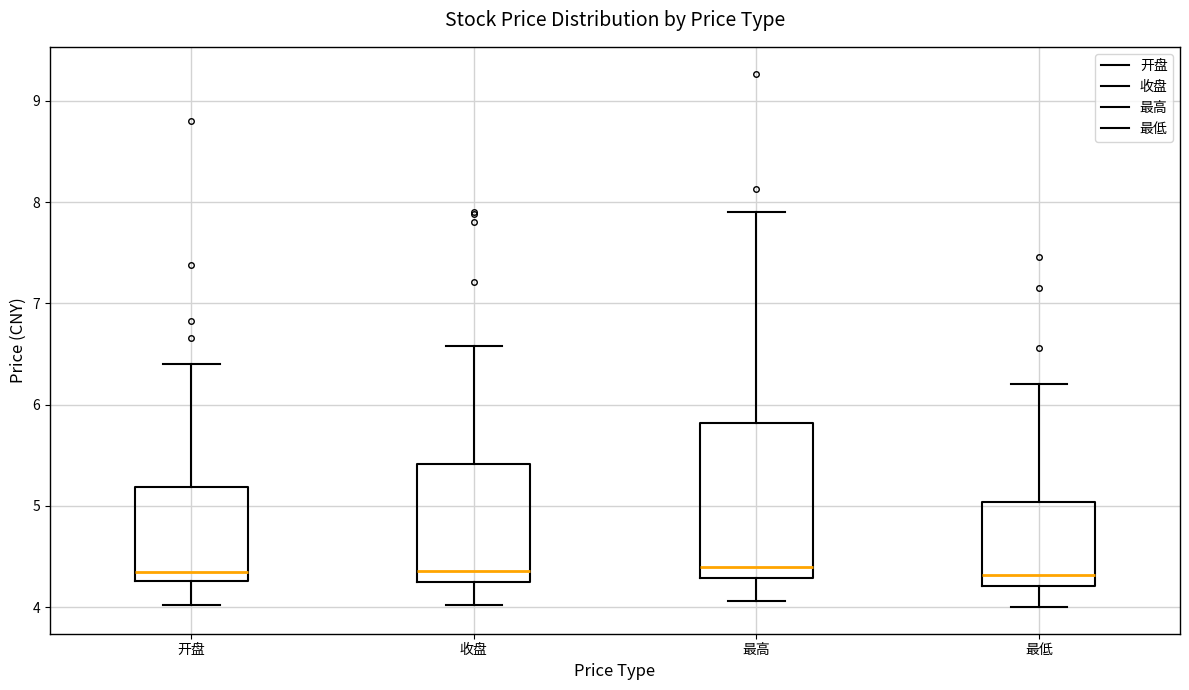

Comparing the boxes themselves (not the whiskers), which one is the tallest?

最高